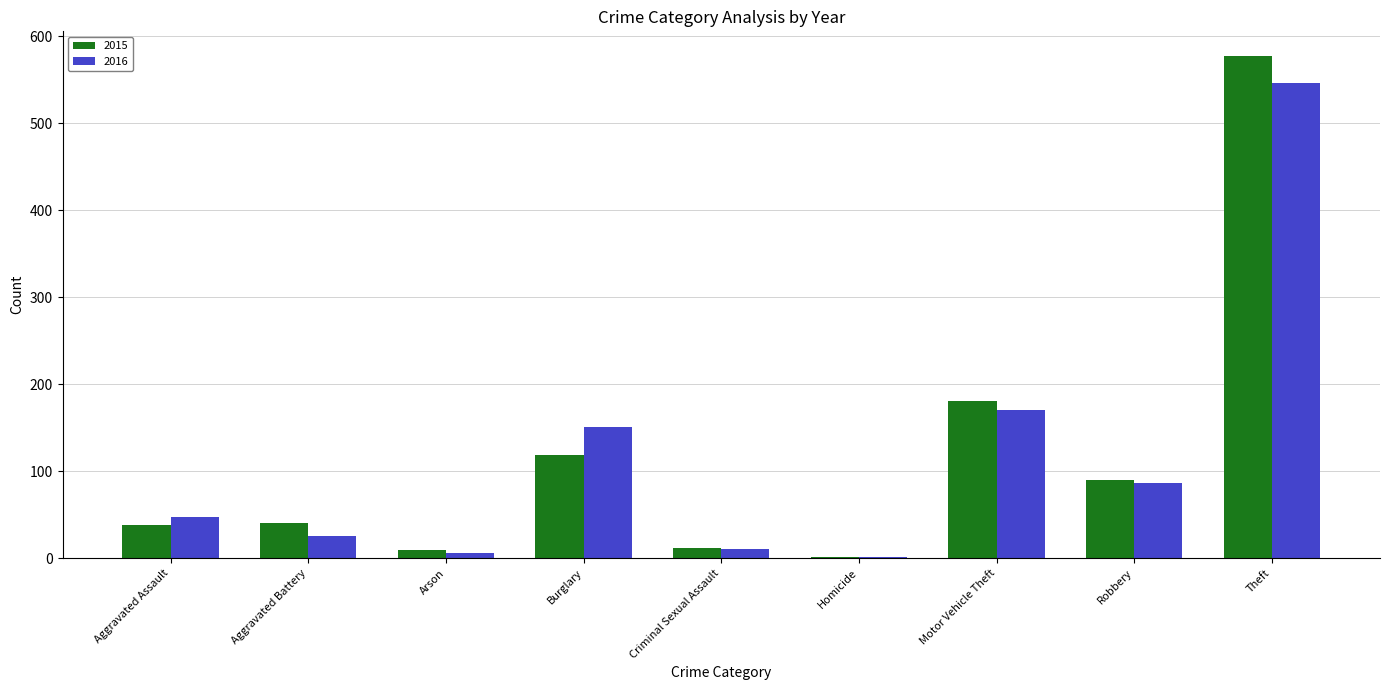

List the series in order of their peak value, highest first.

2015, 2016